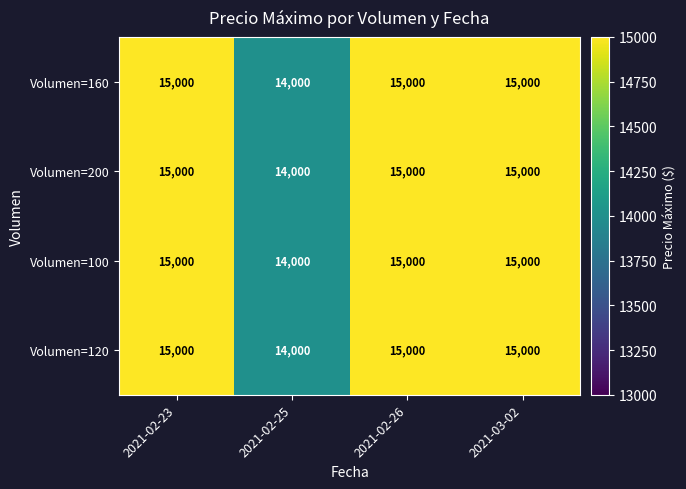

At how many categories does at least one series exceed 14968?

3